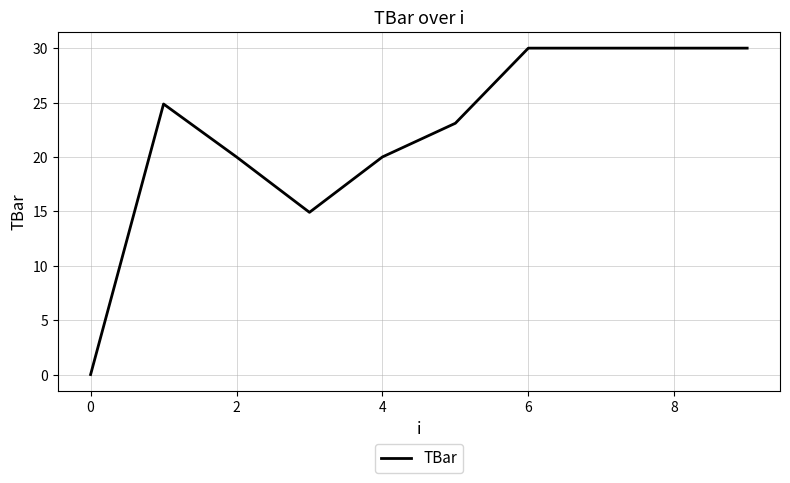

What is the maximum value shown in the chart?

30.0